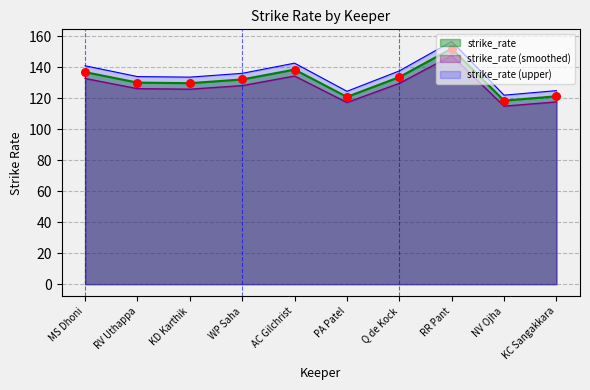

What is the change in value from MS Dhoni to RV Uthappa?

-6.8